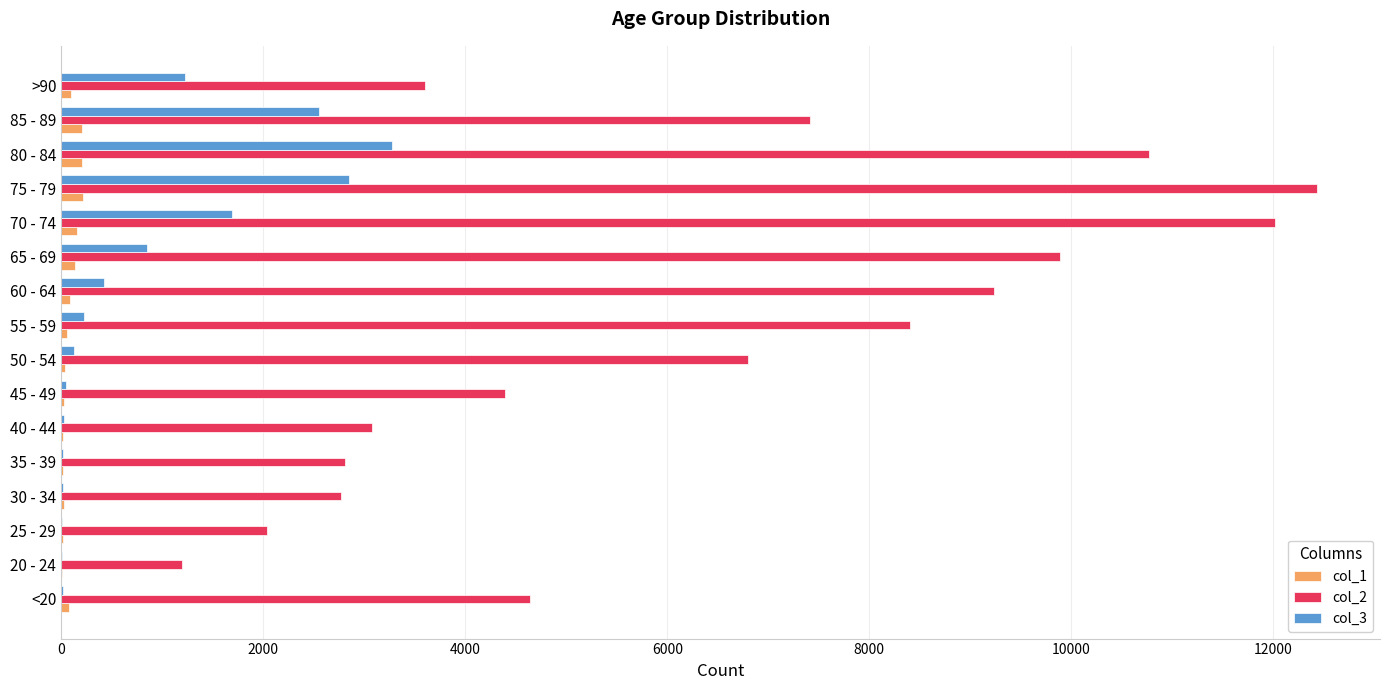

At which category is the sum across all series the highest?

75 - 79